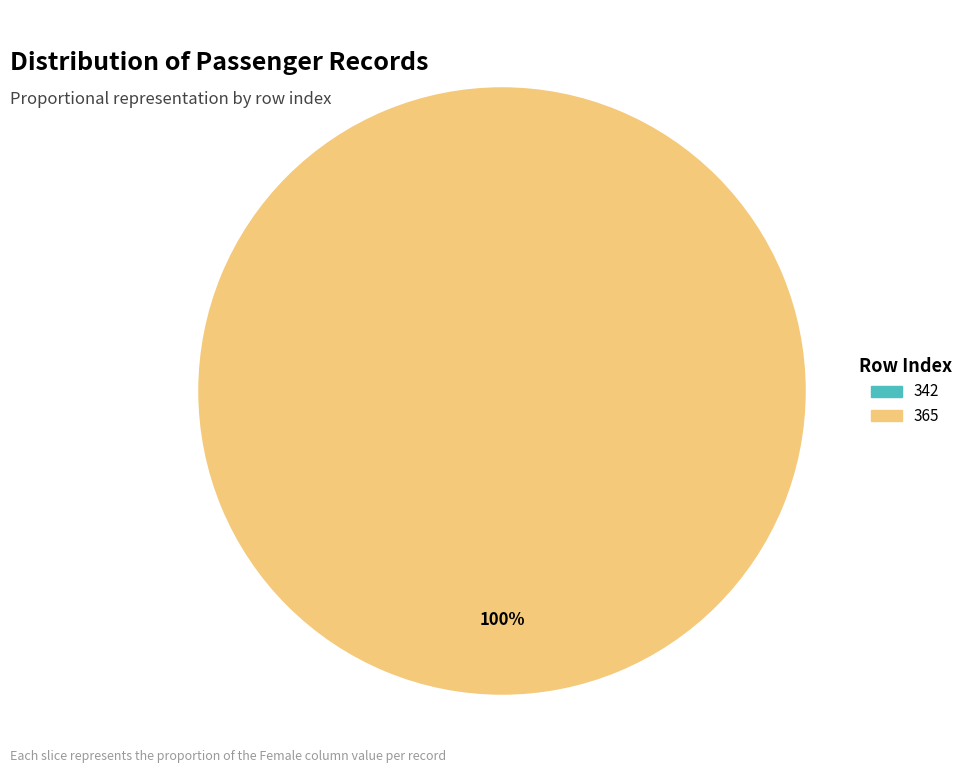

Does 342 represent more than half of the total?

No